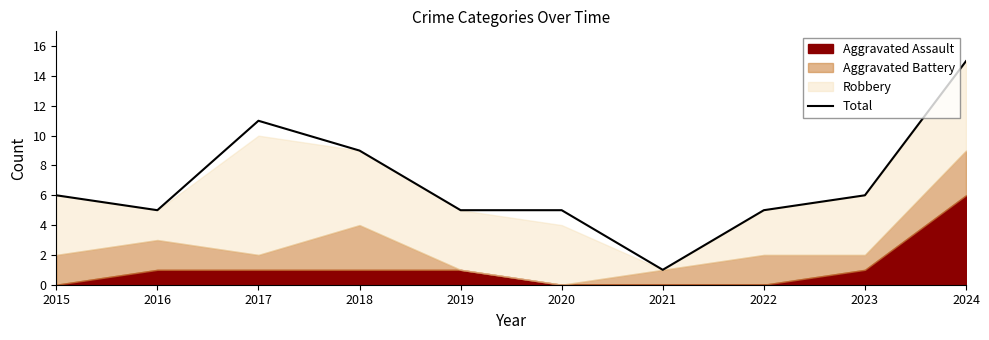

What is the ratio of the value at 2017 to the value at 2015?

1.8